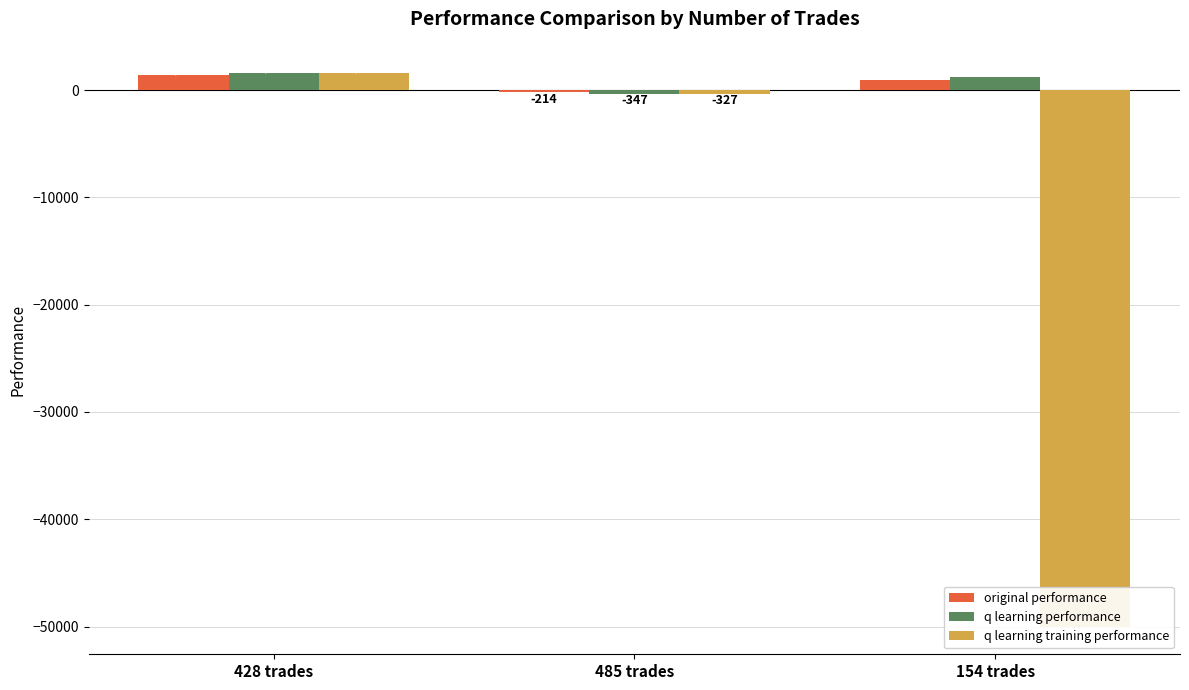

Does the chart contain stacked bars?

No